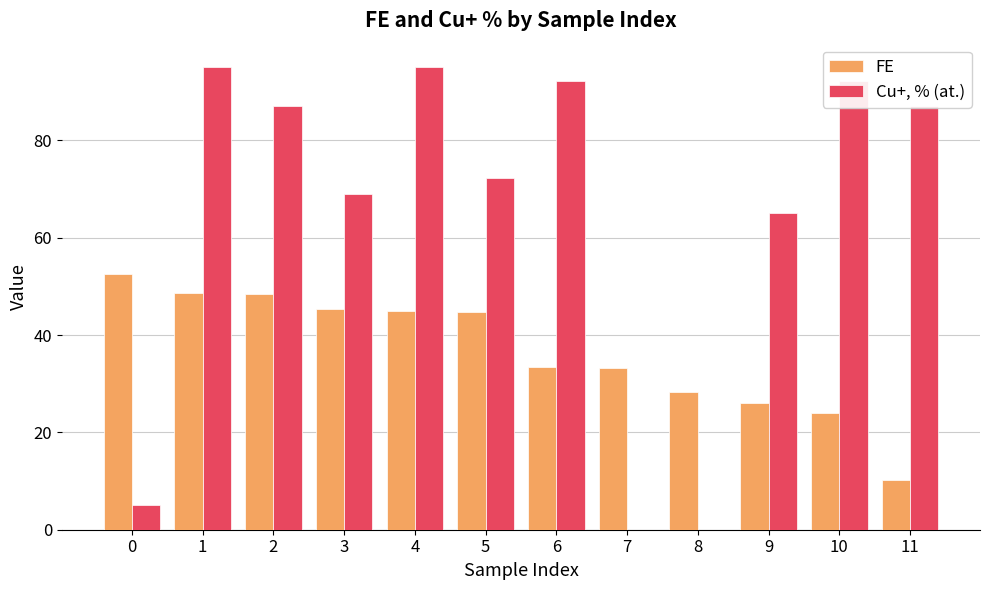

The FE series shows 13.8 at 7. True or false?

False